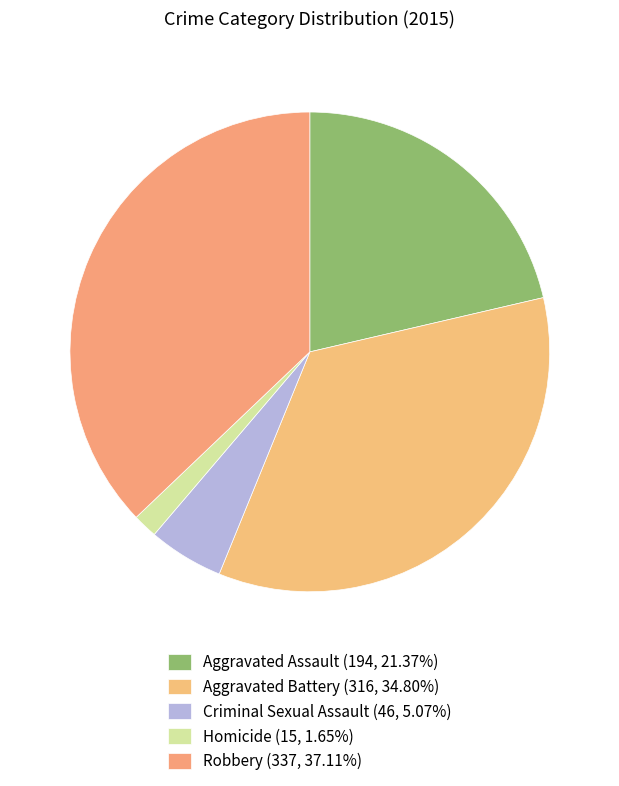

To the nearest percent, what portion does Aggravated Assault represent?

21%